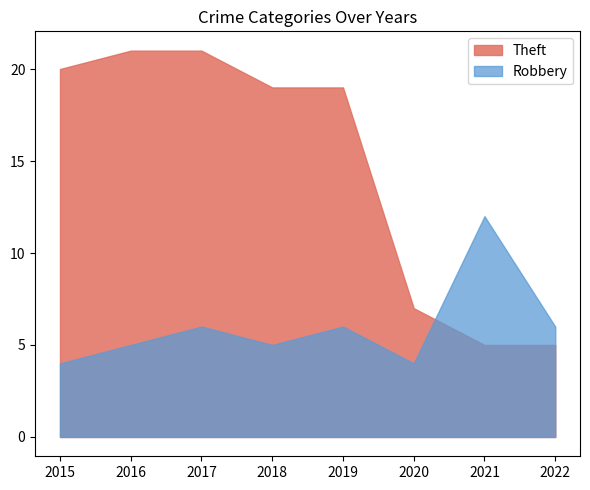

How many interior local valleys does the Robbery series have?

2